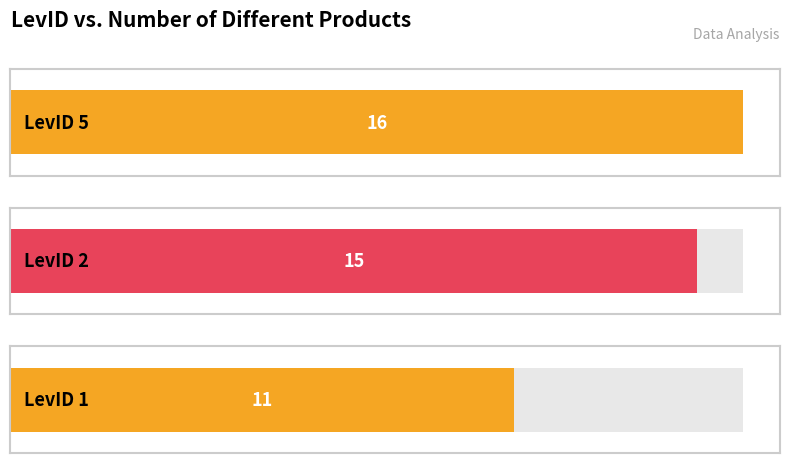

How many bars are there in total?

3